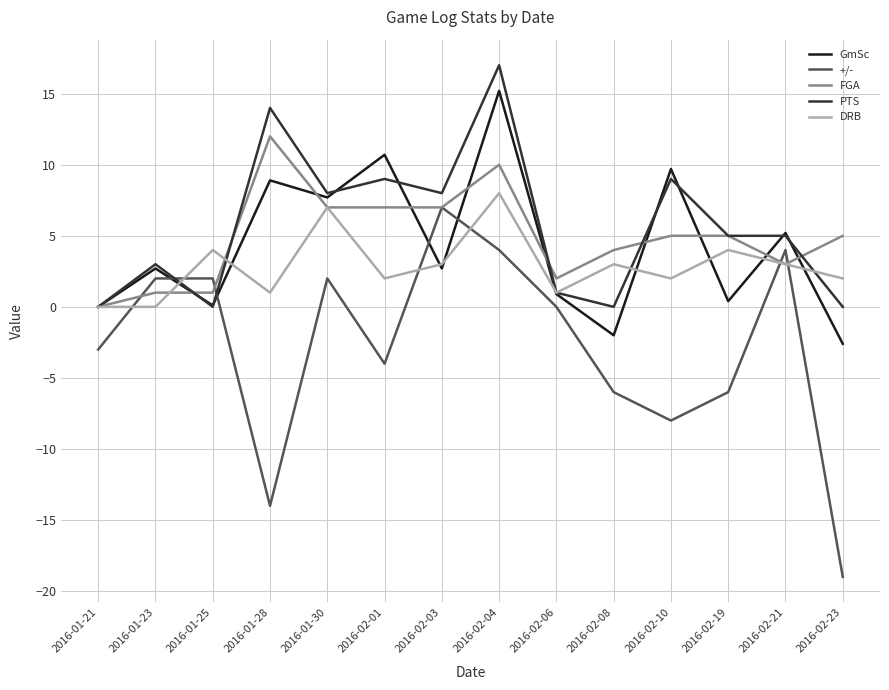

What is the spread (max minus min) of values at 2016-02-23?

24.0